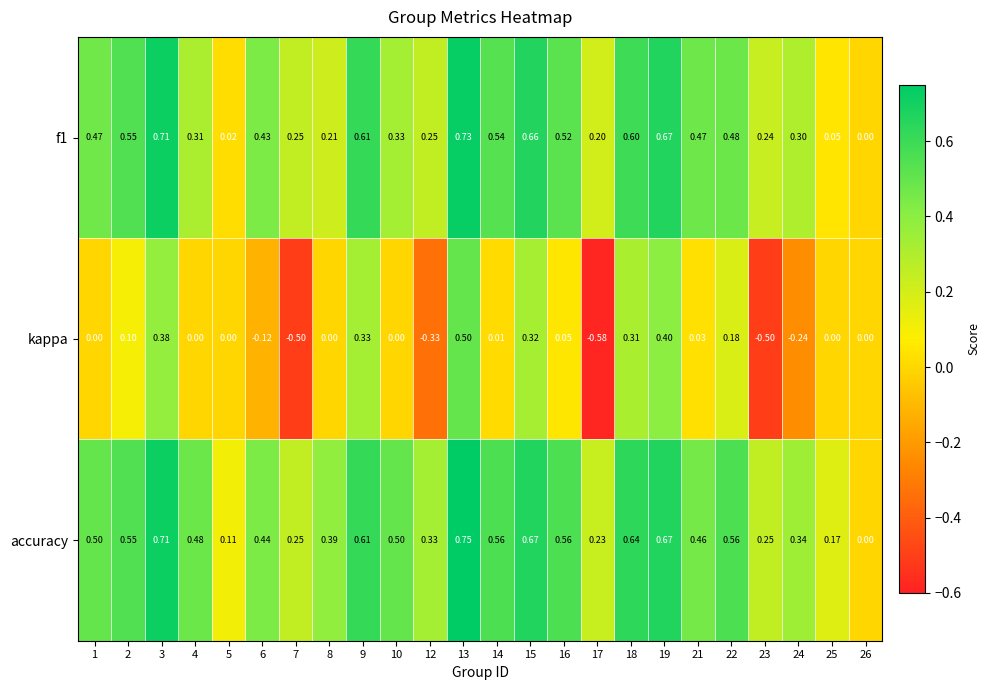

Is the value of accuracy at 21 greater than the value of kappa at 17?

Yes